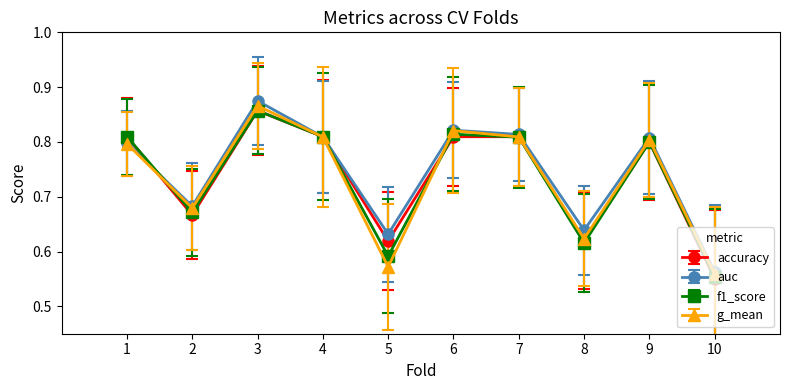

Which series has the widest spread of values?

auc